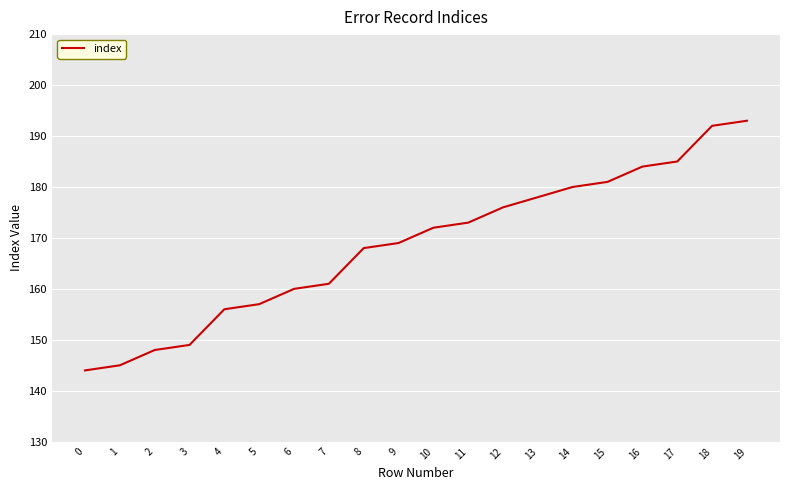

What value does the data have at 19, to the nearest 10?

190